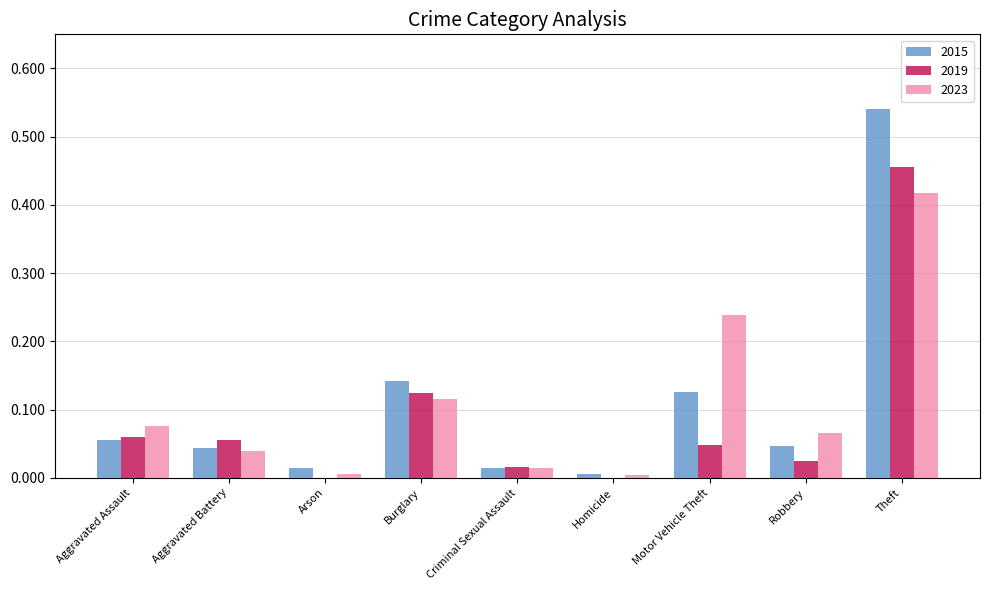

Which series changed the most between Motor Vehicle Theft and Theft?

2015